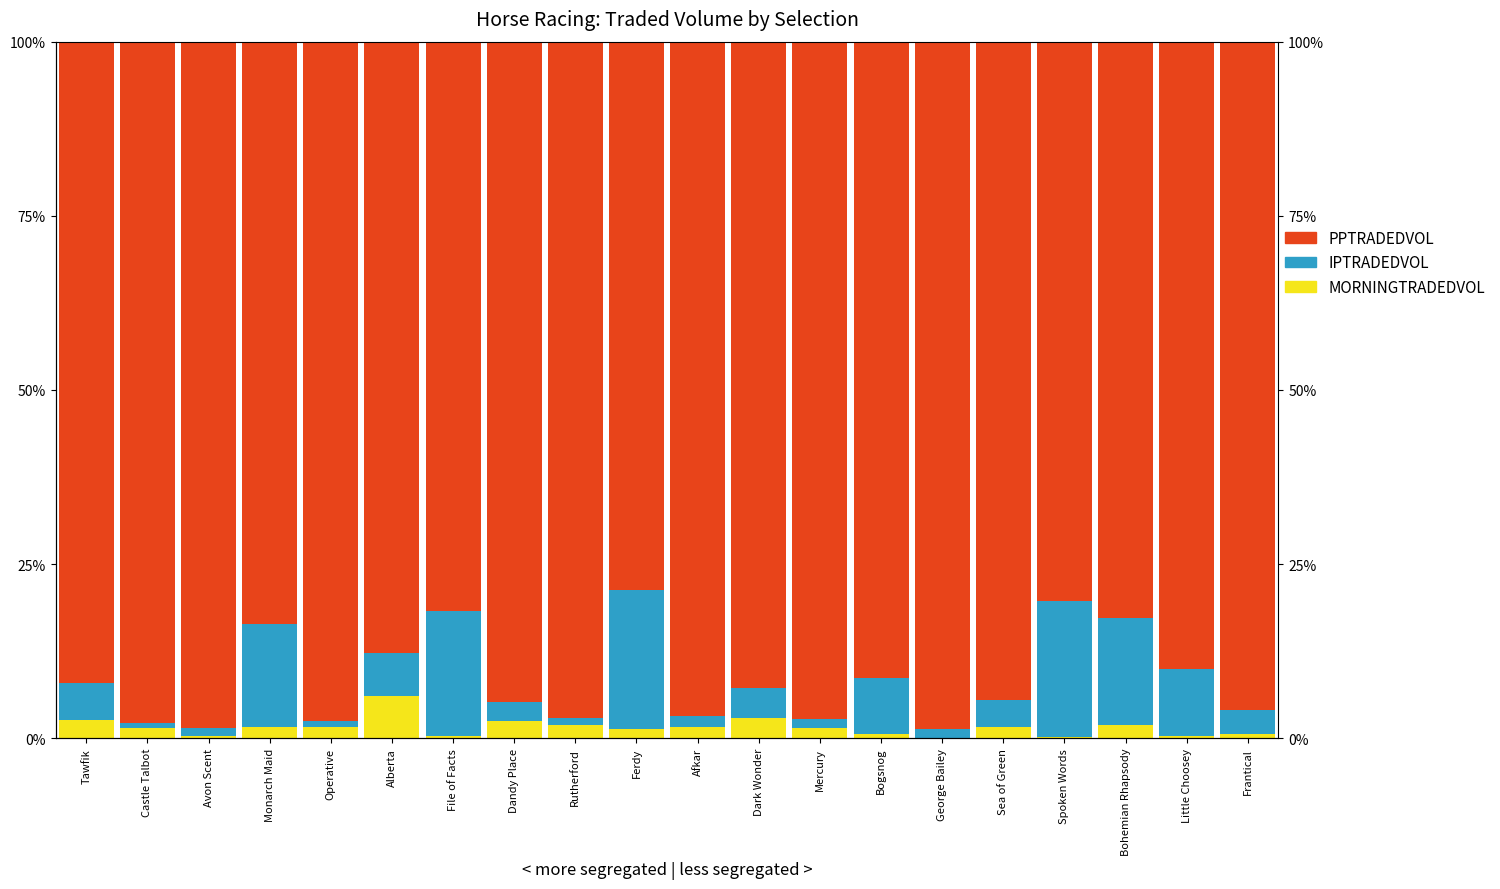

At which category is the sum across all series the highest?

Afkar